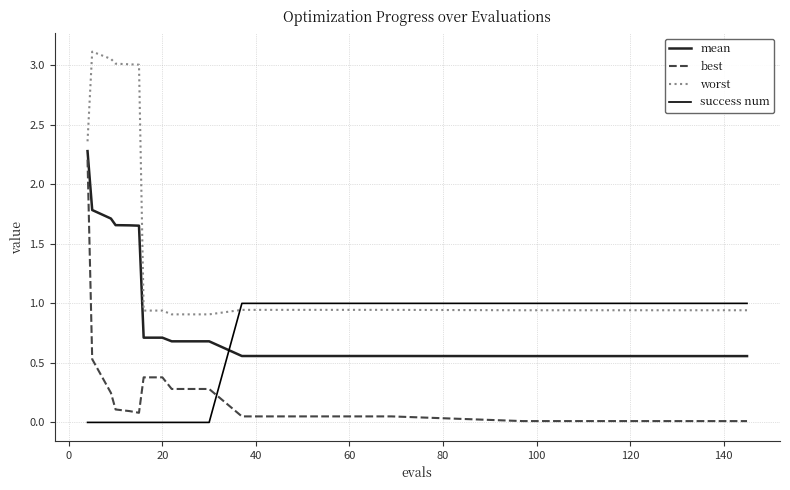

Which series has the largest total across all categories?

worst